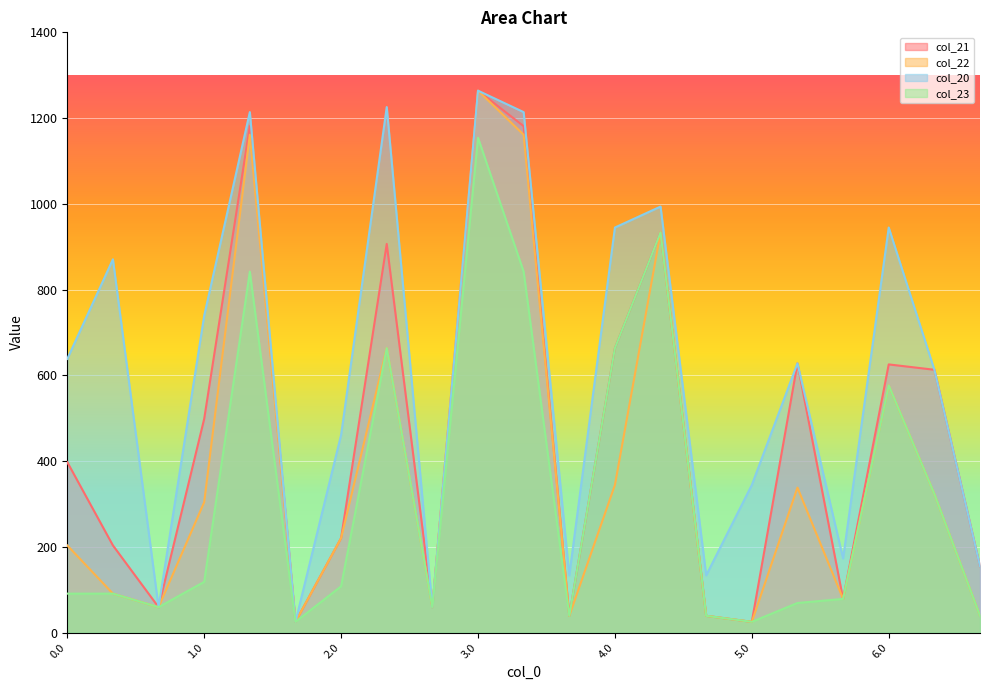

What is the sum of all col_21 values?

9799.6